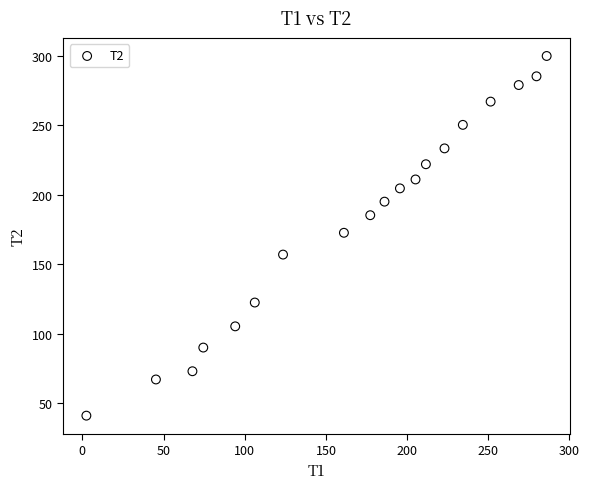

What is the range of Y values (max minus min)?

258.8